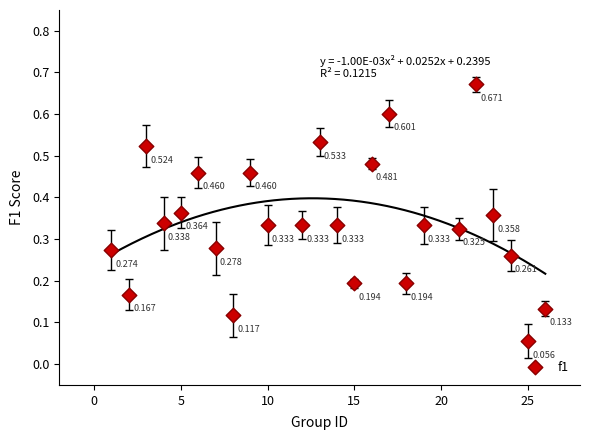

Count the number of points in this scatter plot.

24